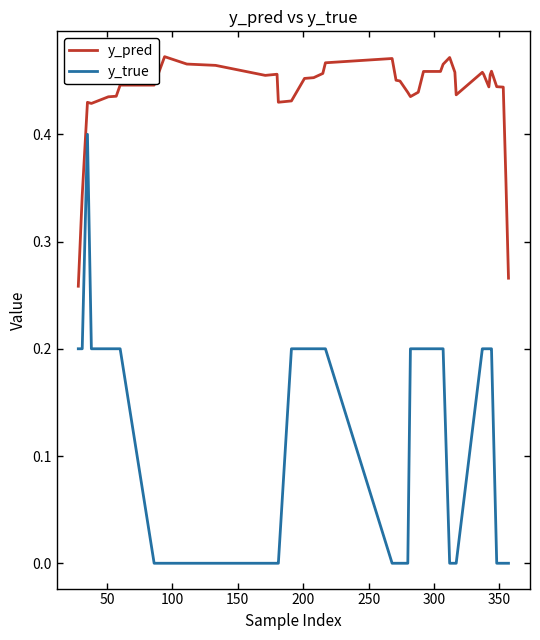

Which series has the largest total across all categories?

y_pred